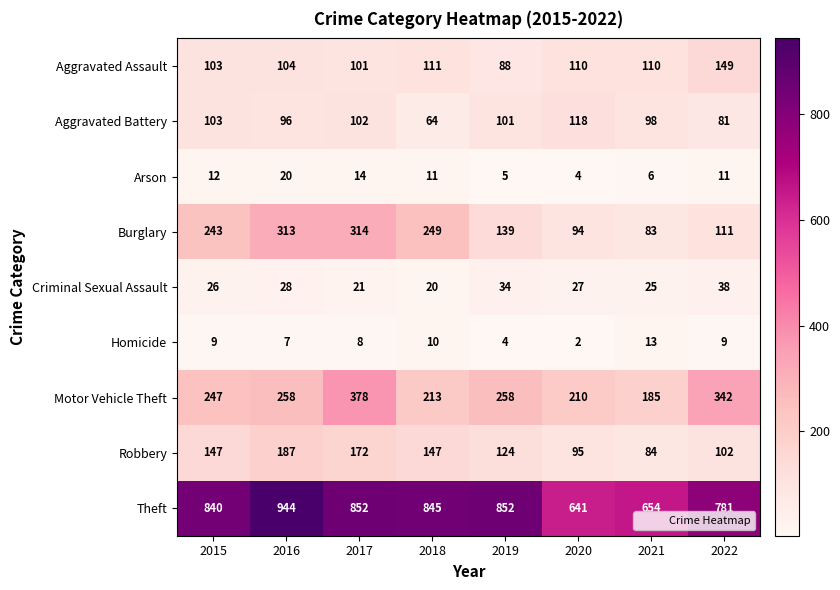

Which series has the widest spread of values?

Theft